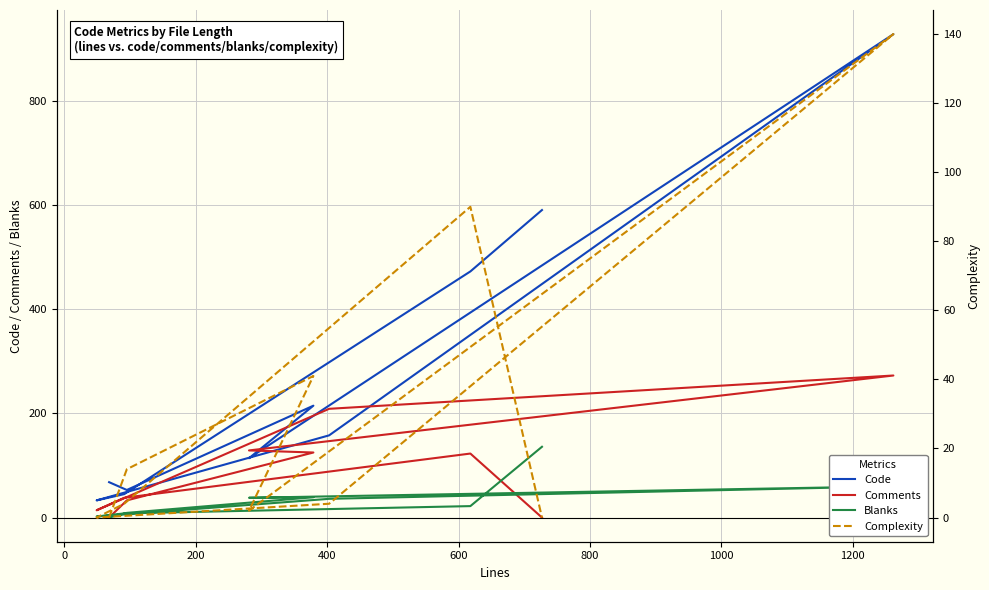

How many intersections are there between Comments and Code?

4